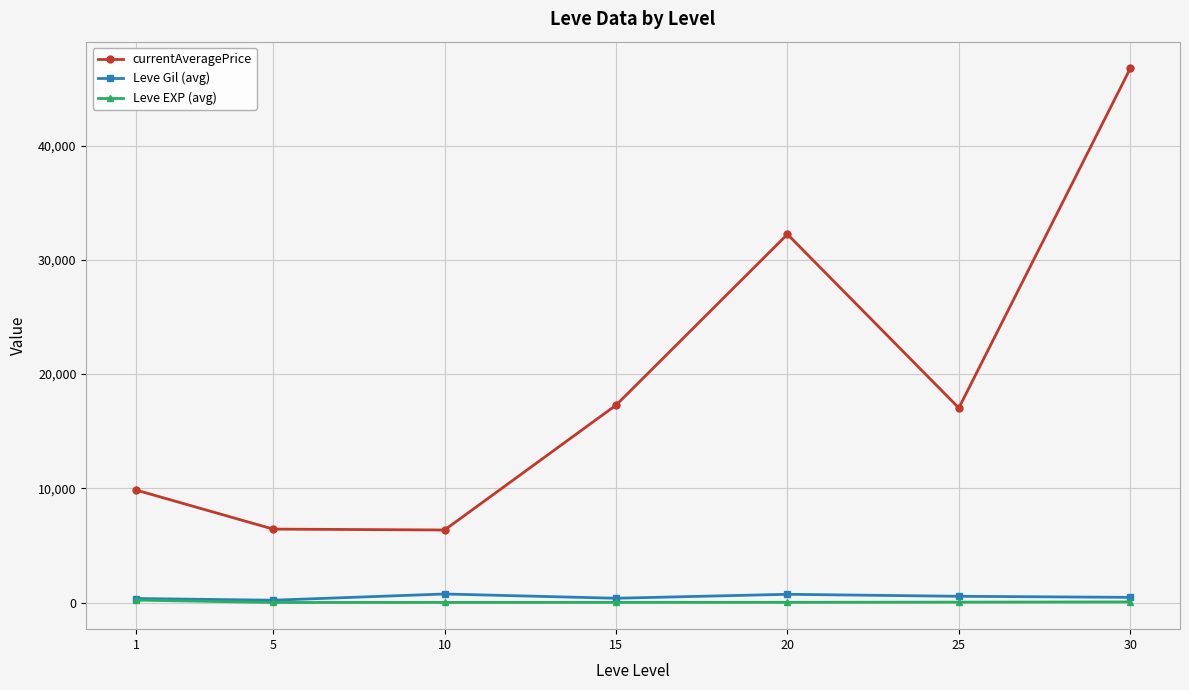

True or false: currentAveragePrice and Leve Gil (avg) cross at least once.

False